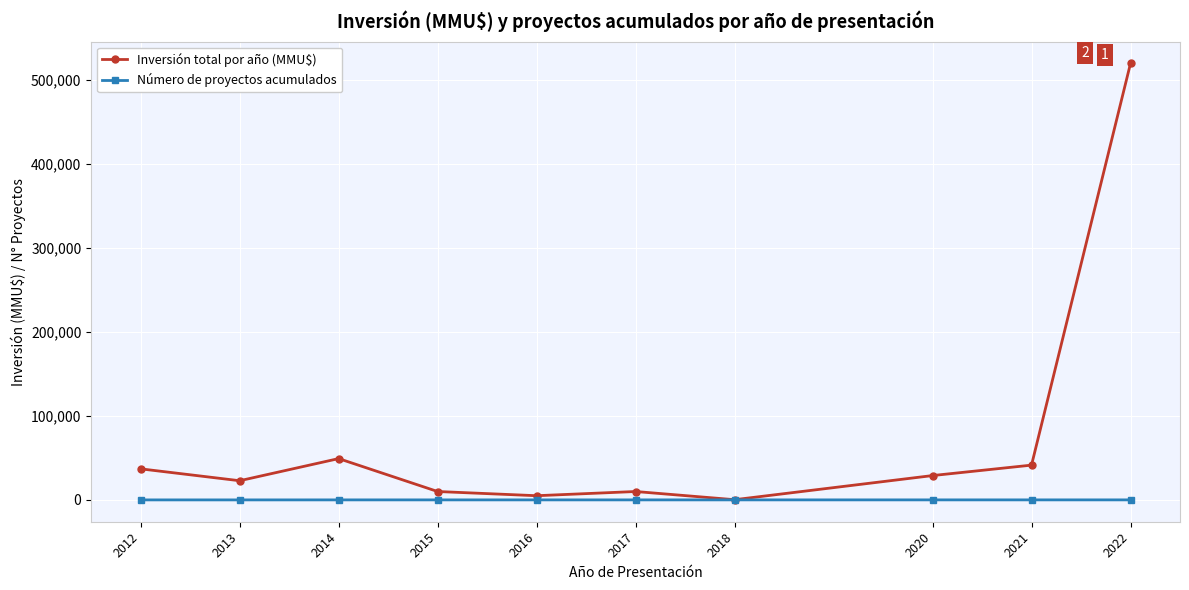

What is the value of the Número de proyectos acumulados point at the 6th from the left?

30